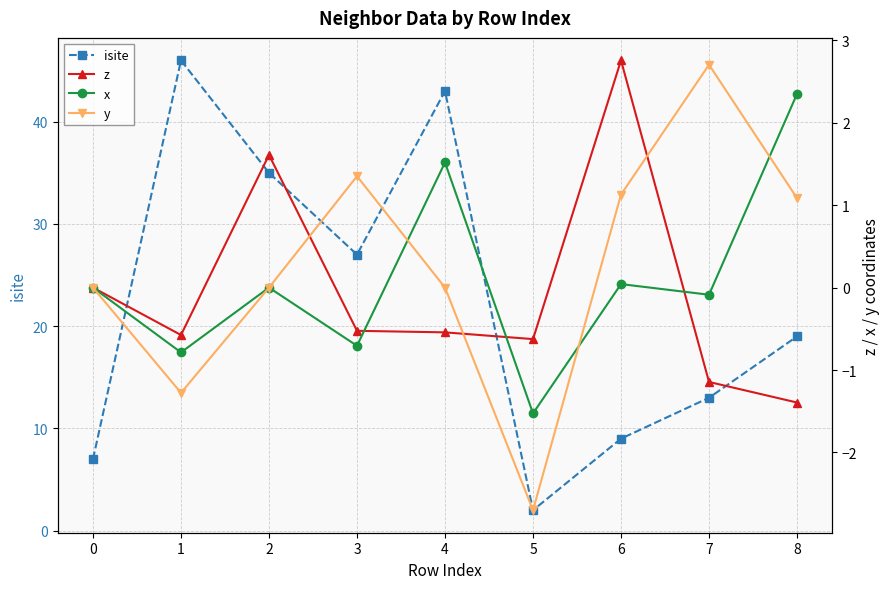

How many interior local peaks does the y series have?

2